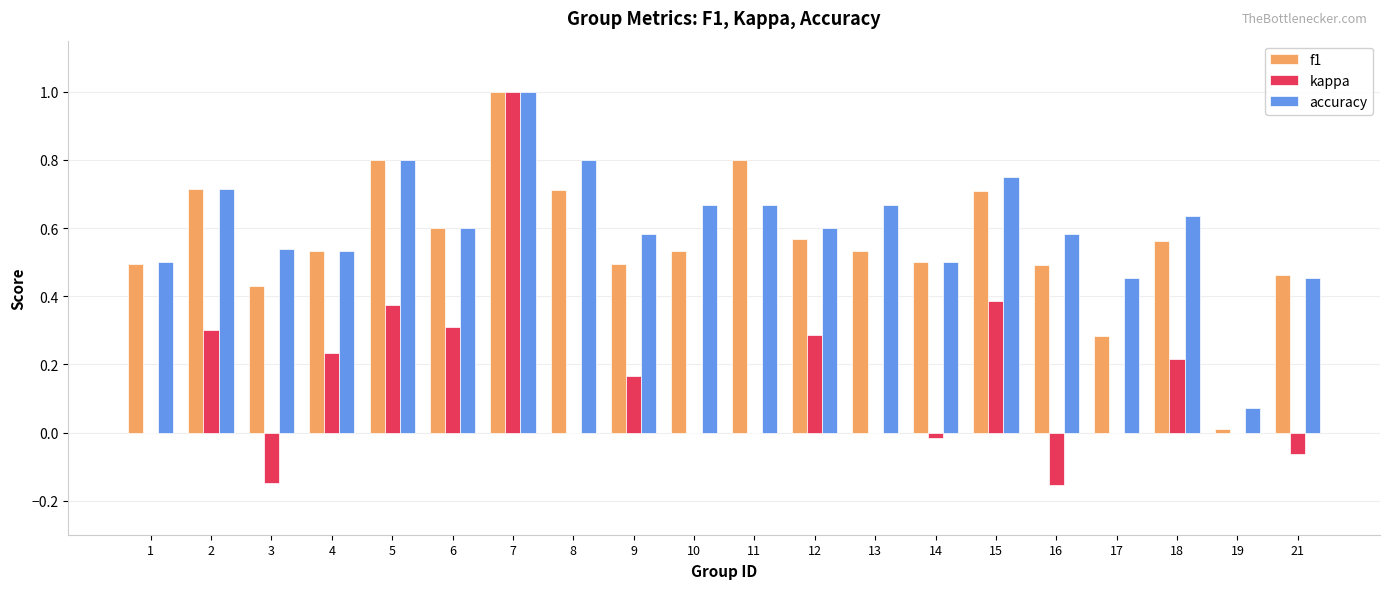

True or false: kappa has a value of 0.5 at 19.

False